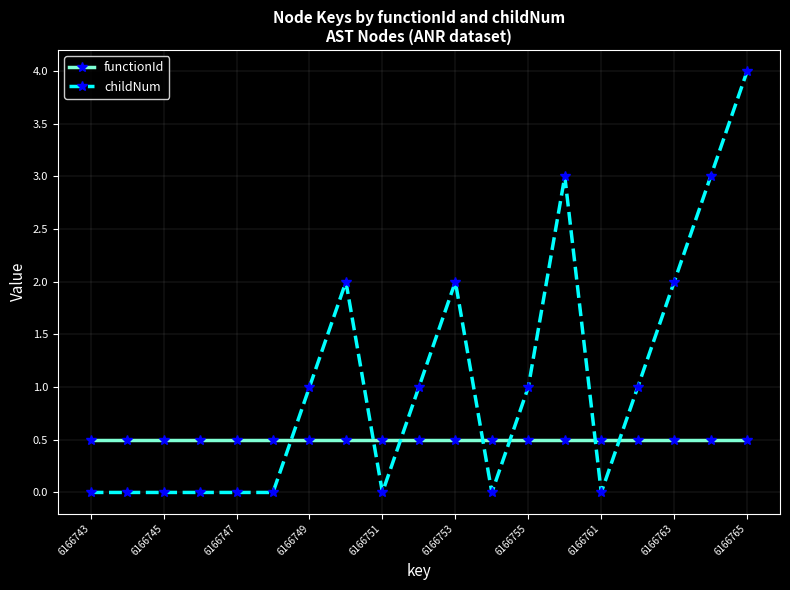

What is the maximum value for functionId?

0.5